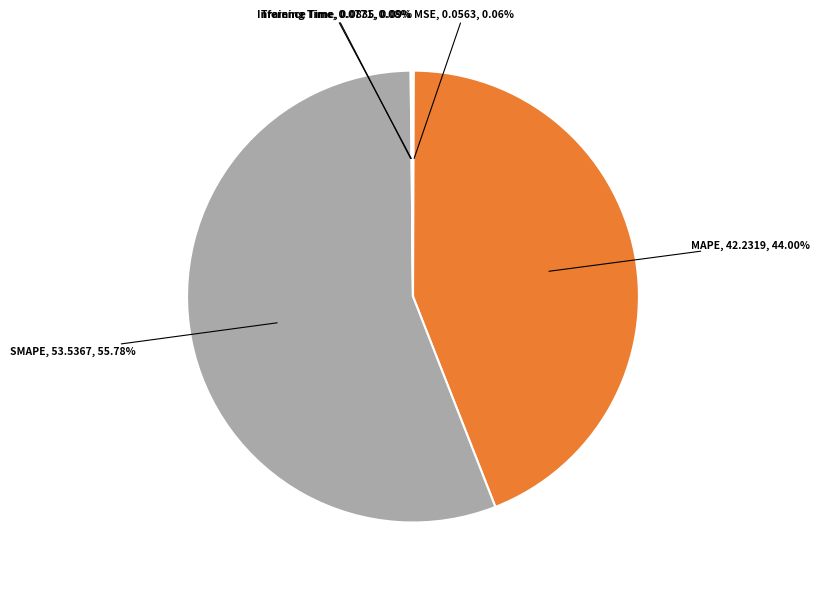

Is there a majority slice in this chart?

Yes